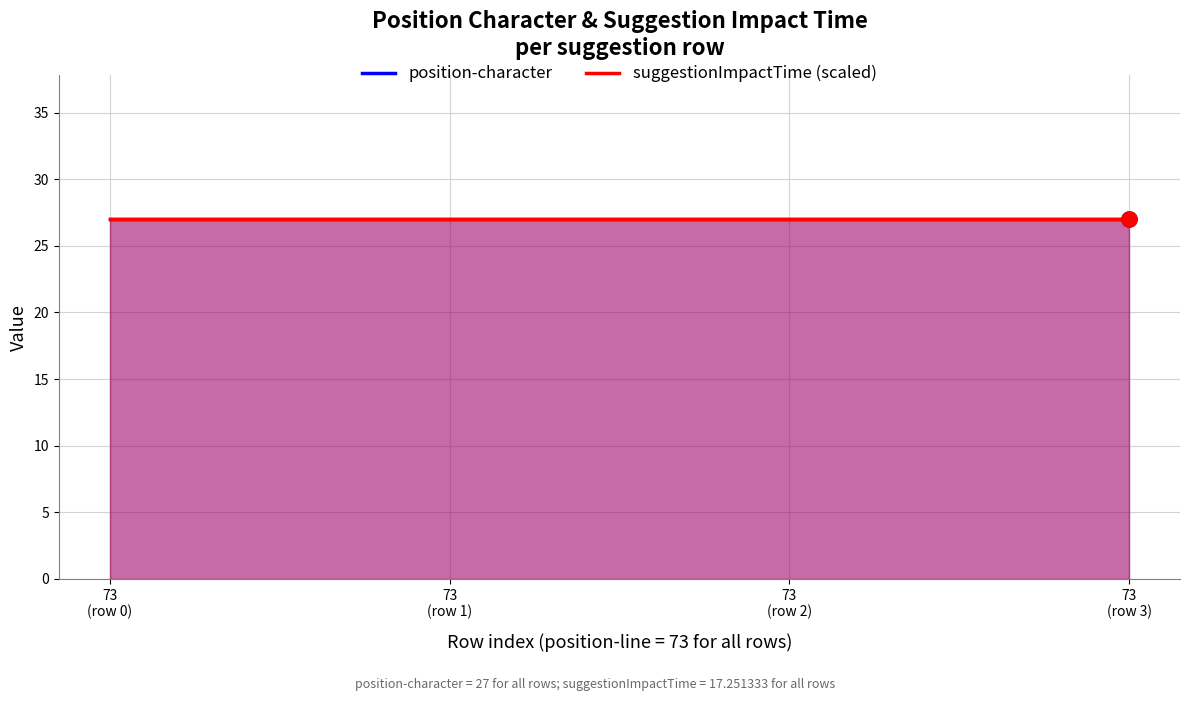

At which category is the sum across all series the highest?

73